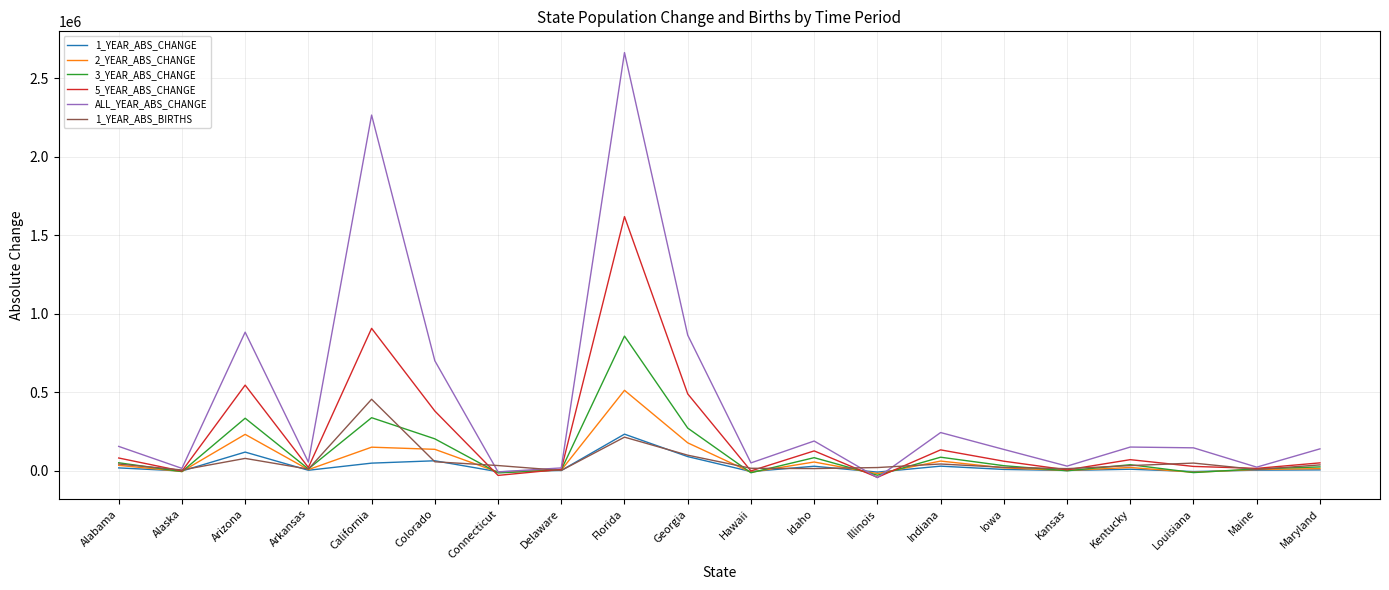

Which category has the highest value across all series?

Florida